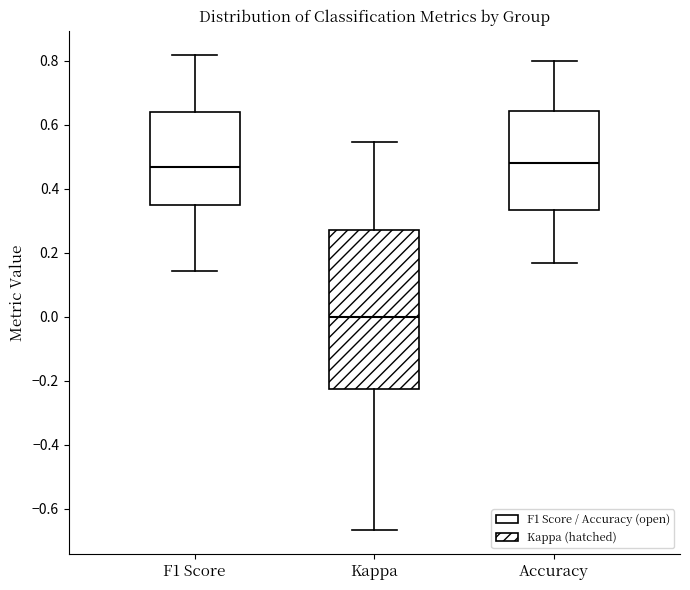

Reading left to right, read every box against the y-axis: the position of its median line, the range the box covers, and the ends of its whiskers. The values are not printed on the chart, so give them approximately, as read against the axis.

F1 Score: median 0.46, box 0.34 to 0.64, whiskers 0.14 to 0.82
Kappa: median 0.00, box -0.22 to 0.28, whiskers -0.66 to 0.54
Accuracy: median 0.48, box 0.34 to 0.64, whiskers 0.16 to 0.80